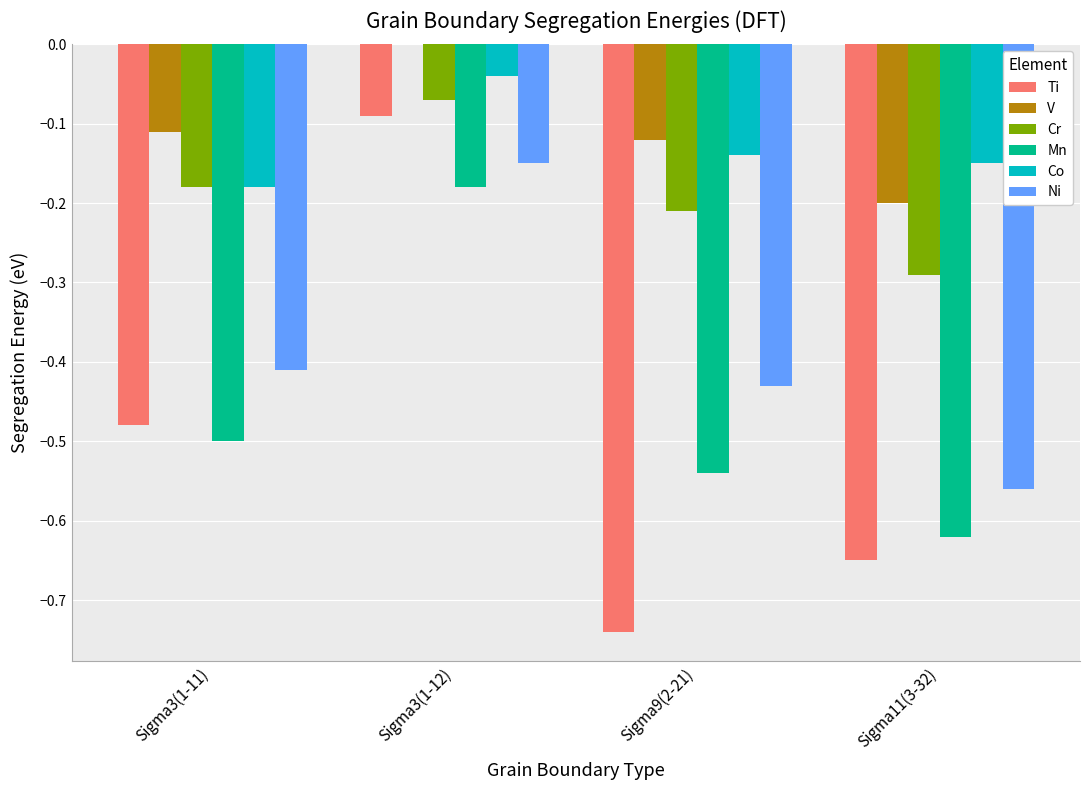

What is the sum of all Ti values?

-2.0